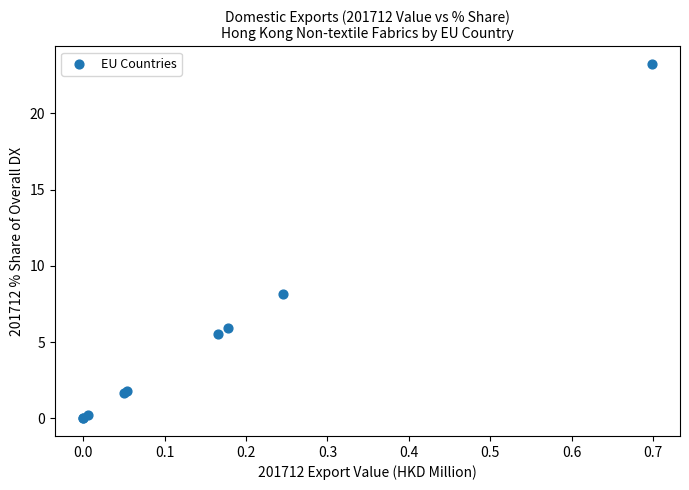

What Y value in the scatter plot is closest to 11?

8.1